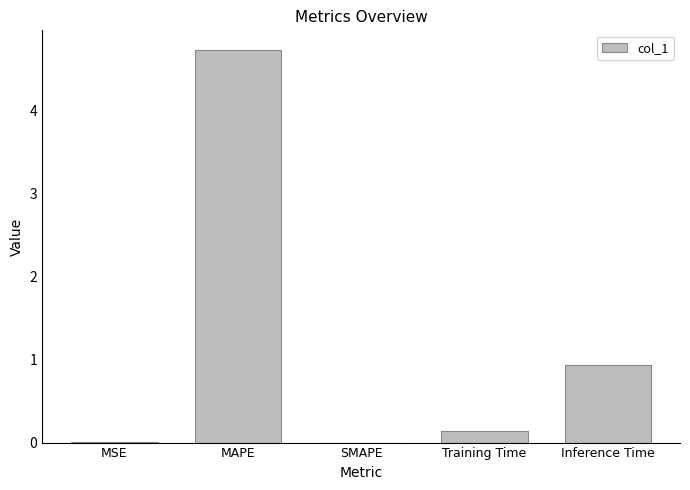

What is the sum of all values?

5.8